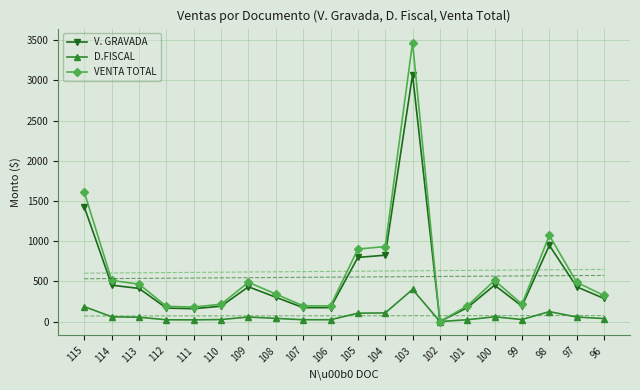

Rank the series at 111 from highest to lowest value.

VENTA TOTAL, V. GRAVADA, D.FISCAL